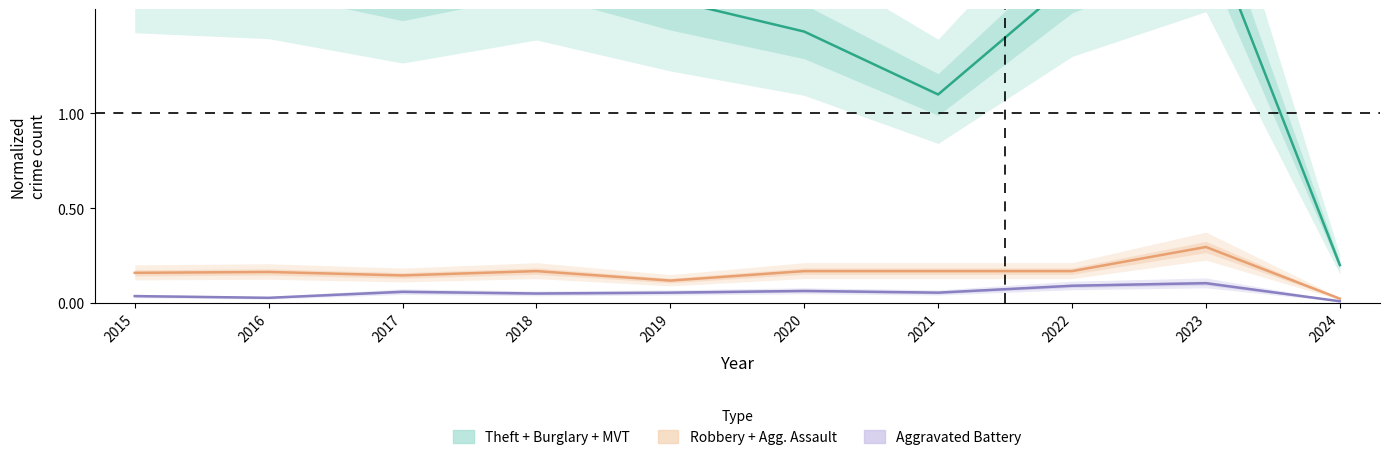

True or false: Aggravated Battery has more than 2 points higher than both neighbors.

True